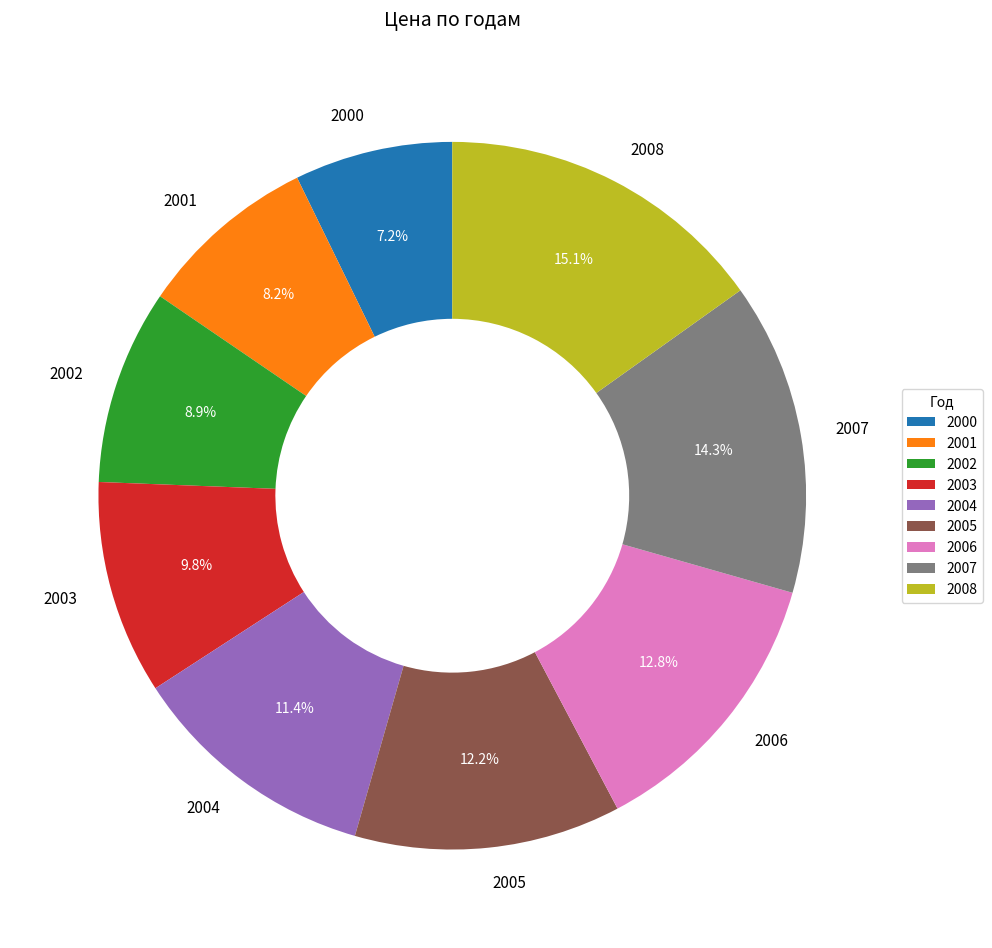

Is there a majority slice in this chart?

No